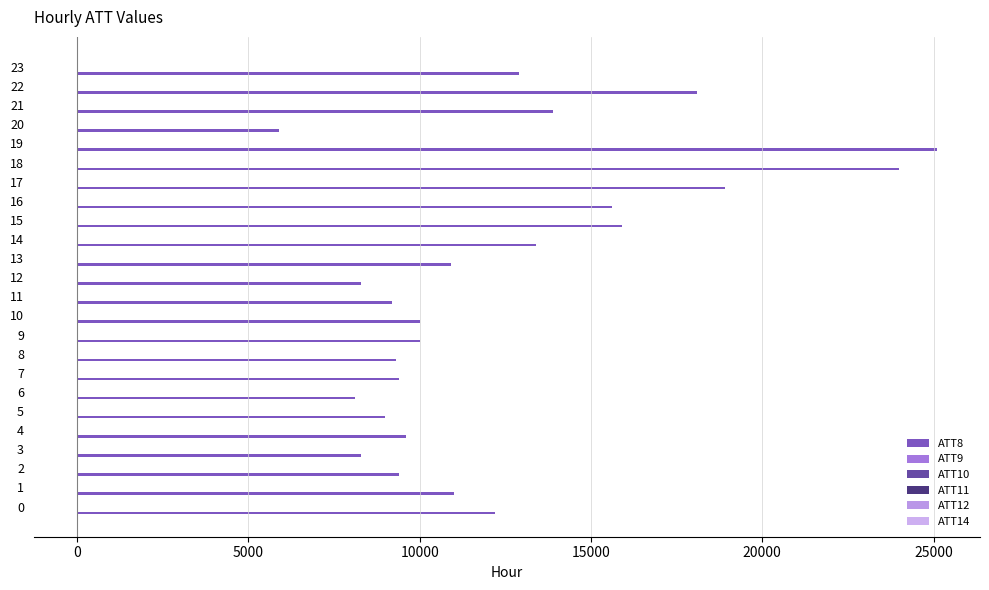

How many data points does each series have?

24